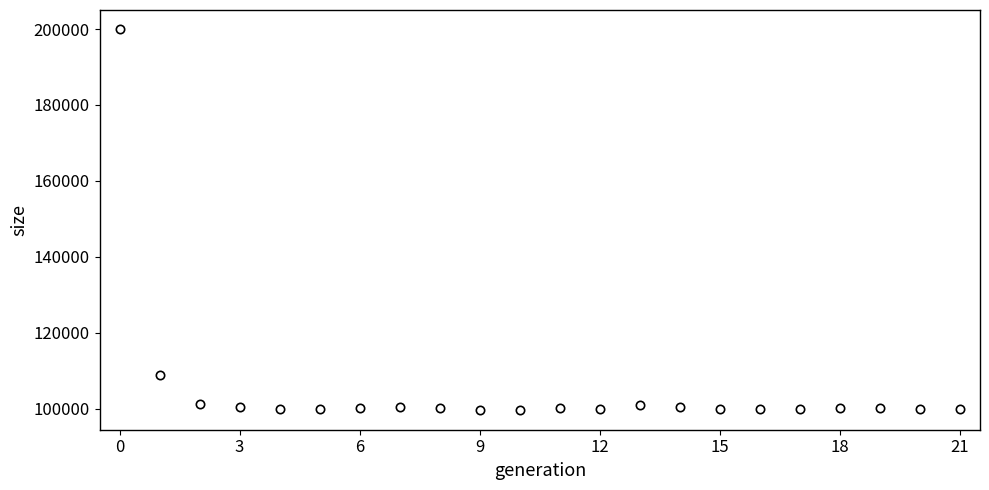

What is the smallest value displayed?

99653